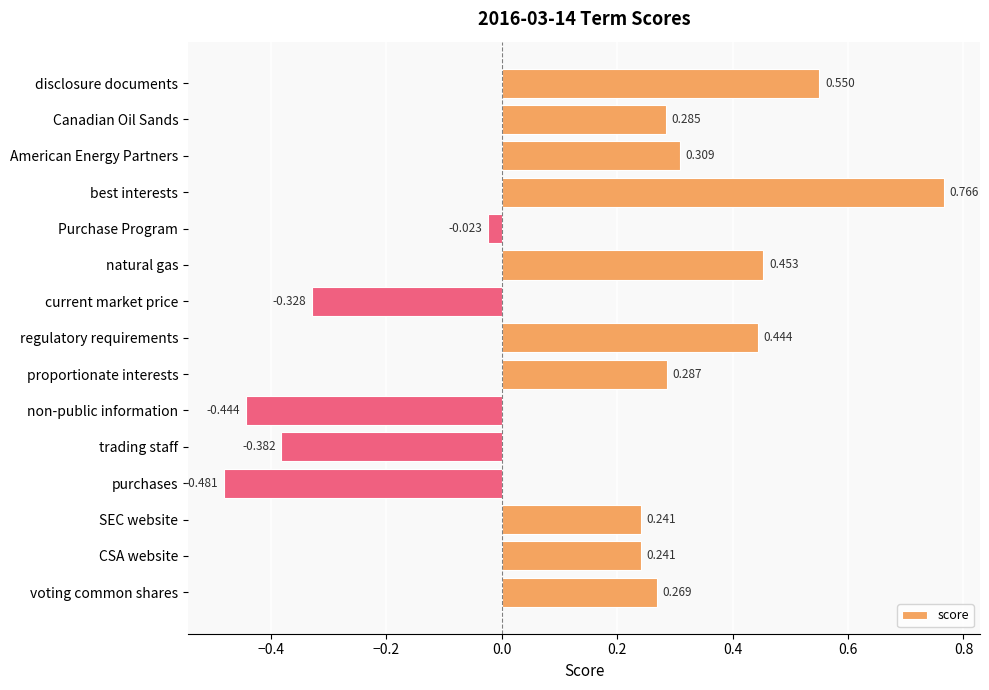

Does the chart contain any negative values?

Yes